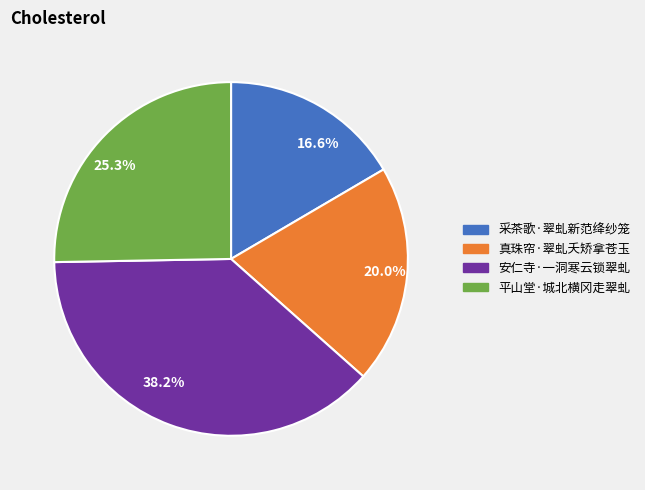

Is there a majority slice in this chart?

No